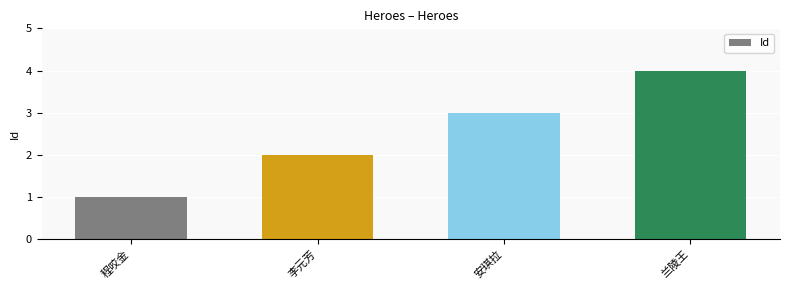

What is the value of the 4th bar from the left?

4